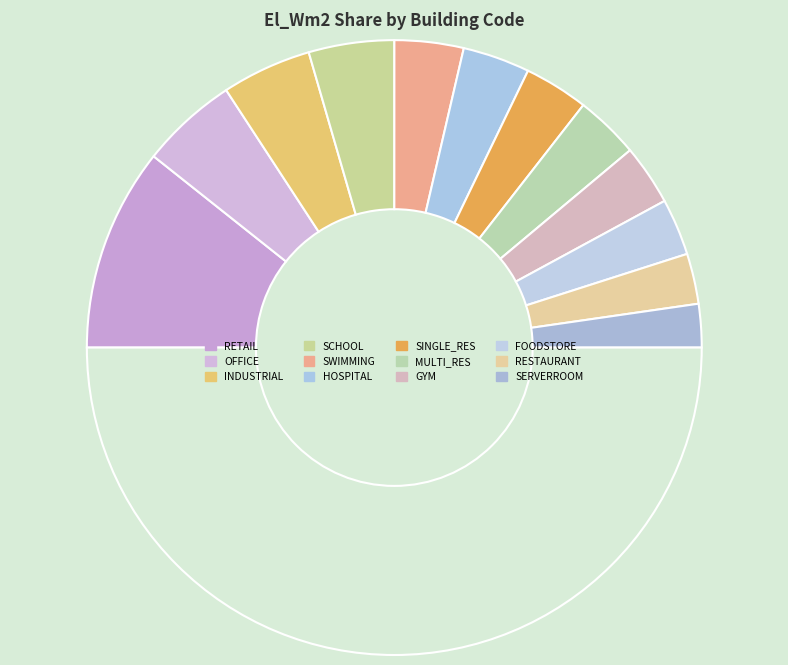

Count the number of slices in the pie.

13